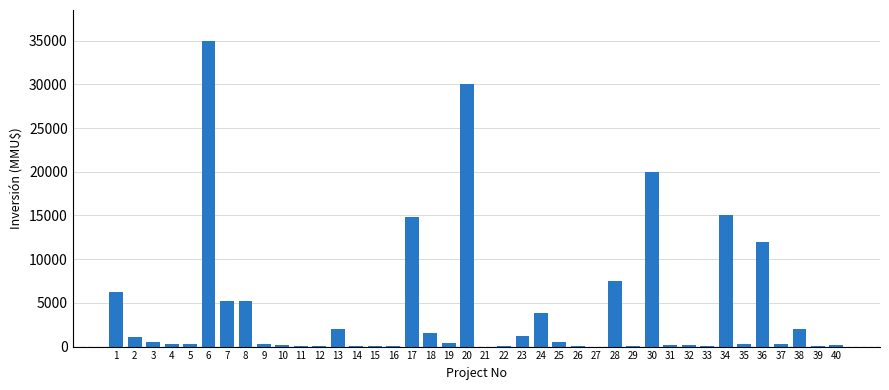

Approximately how many times larger is the value at 23 compared to 17?

0.1